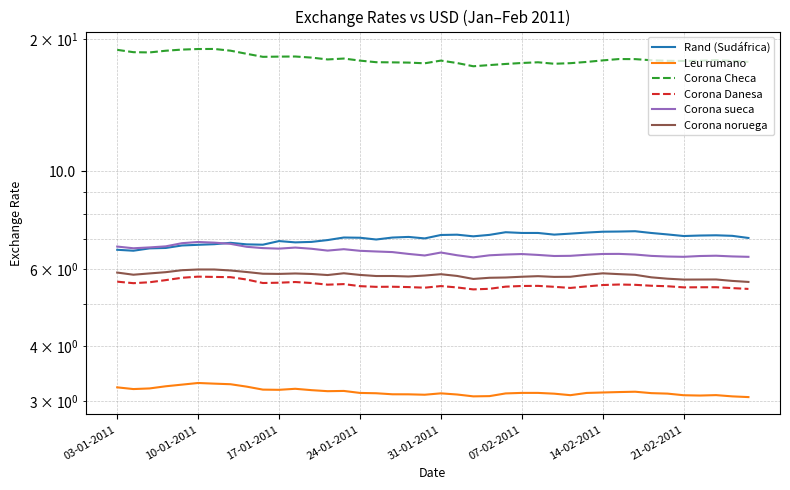

Which series has the largest total across all categories?

Corona Checa